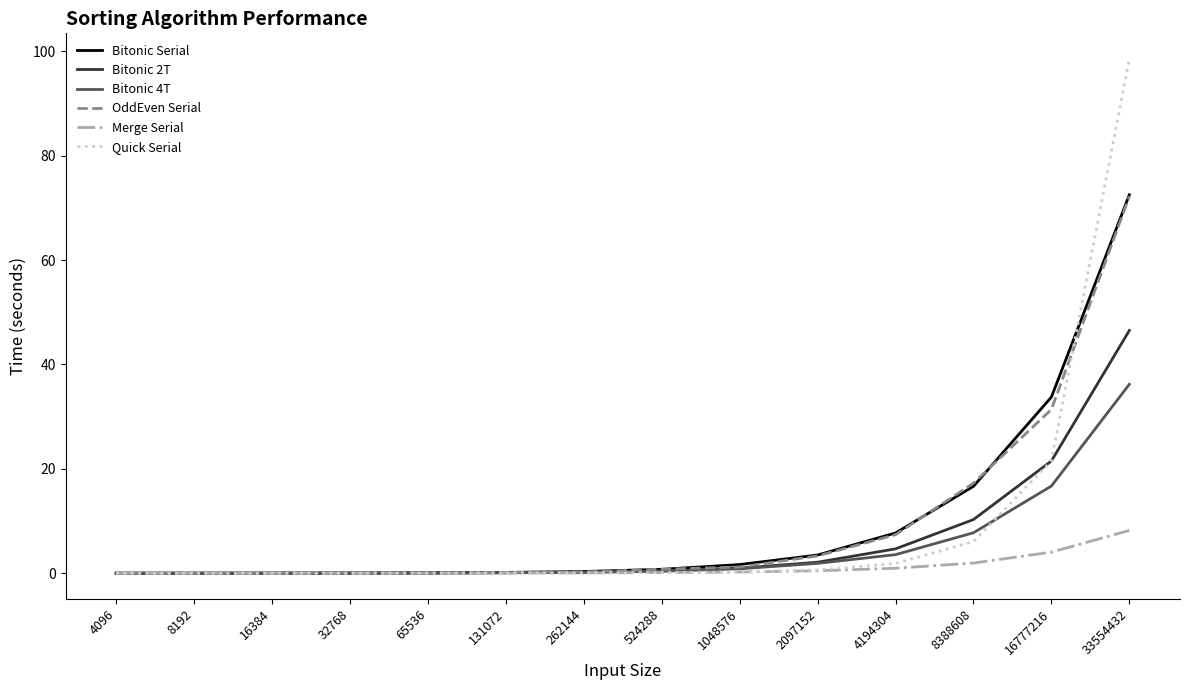

The value of Bitonic 4T at 32768 is 0.0. True or false?

True